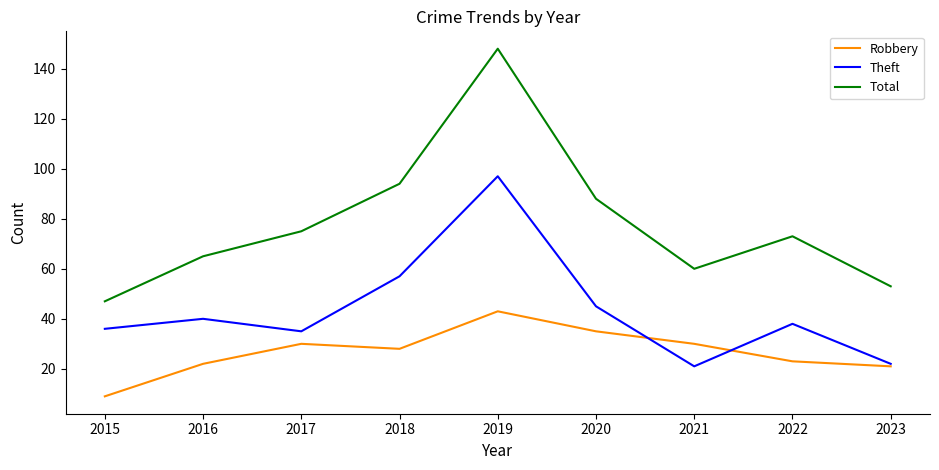

What is the difference between the second highest and minimum values in the Robbery series?

26